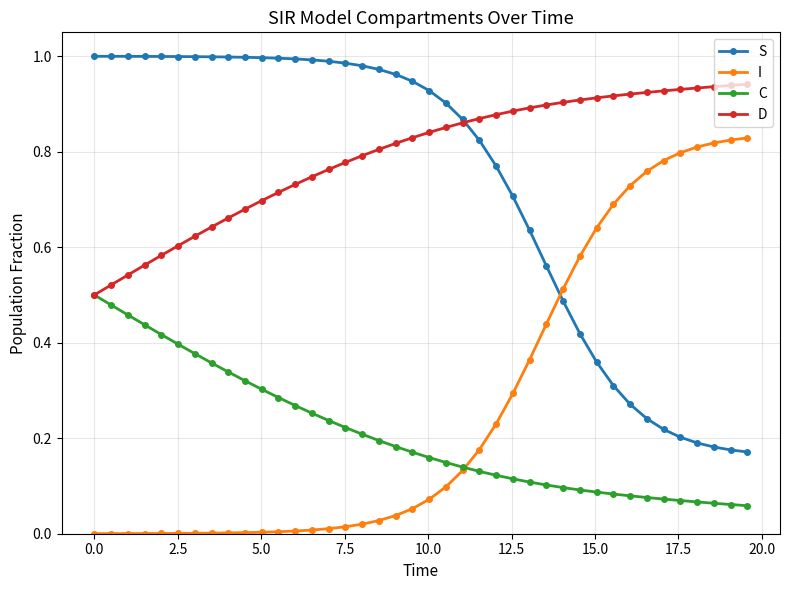

At how many categories does at least one series exceed 0?

40